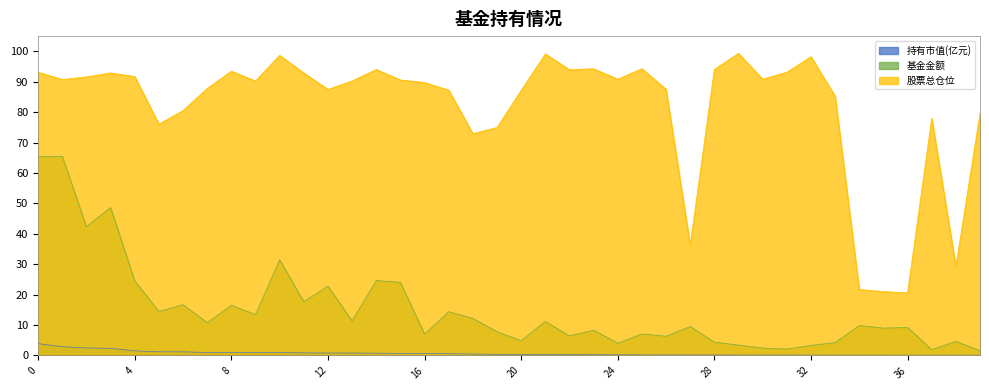

At how many categories does at least one series exceed 68?

35